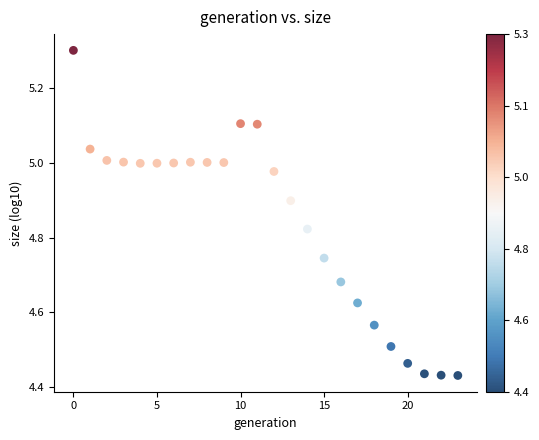

Count the number of points in this scatter plot.

24